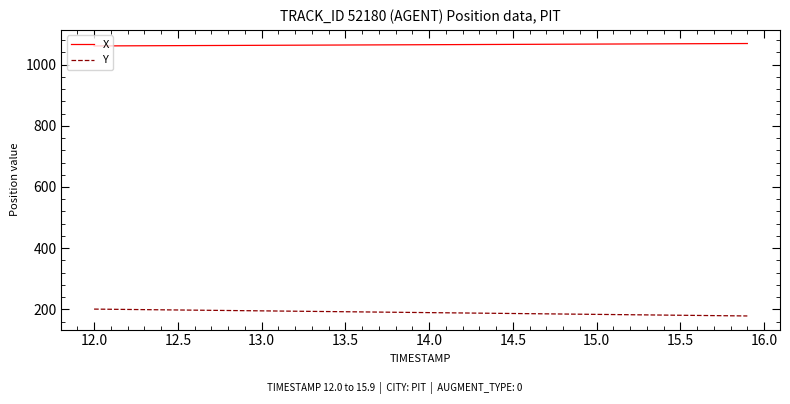

Which series has the largest total across all categories?

X